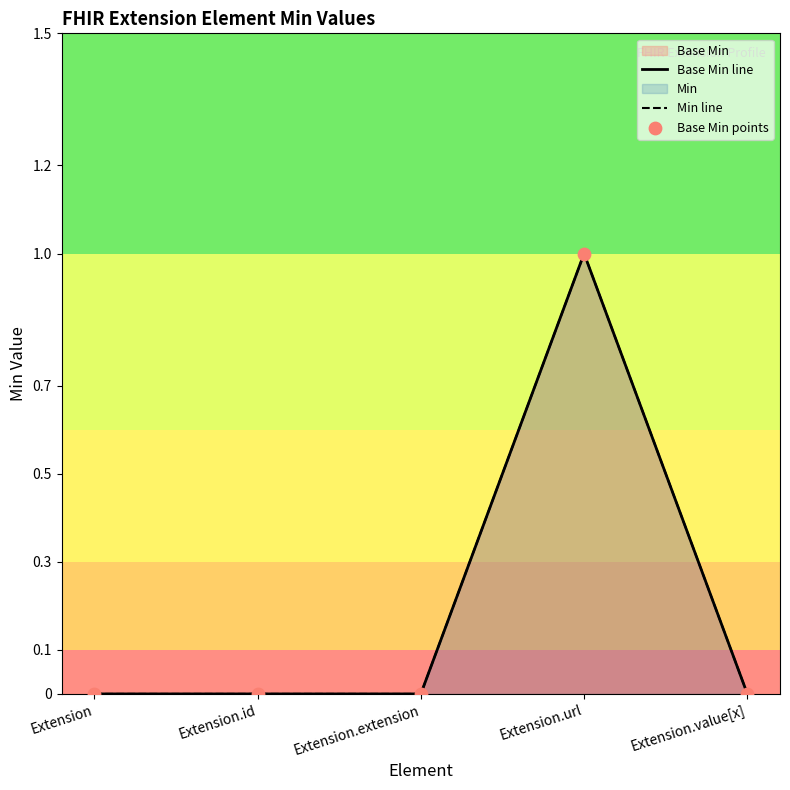

Which series reaches the minimum Y coordinate?

Base Min line